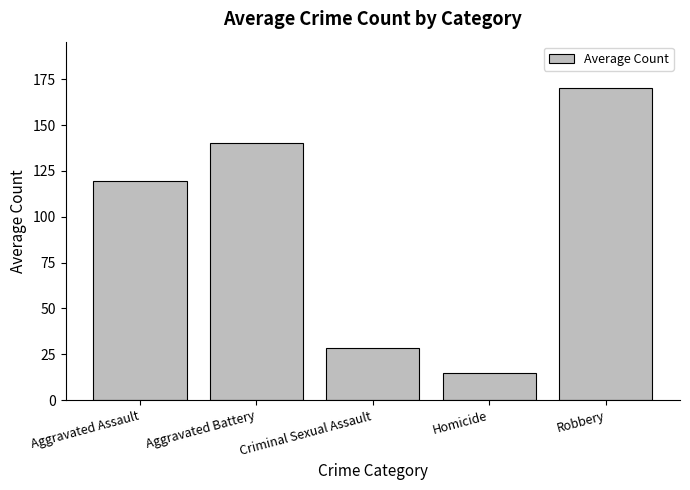

Does the chart contain stacked bars?

No